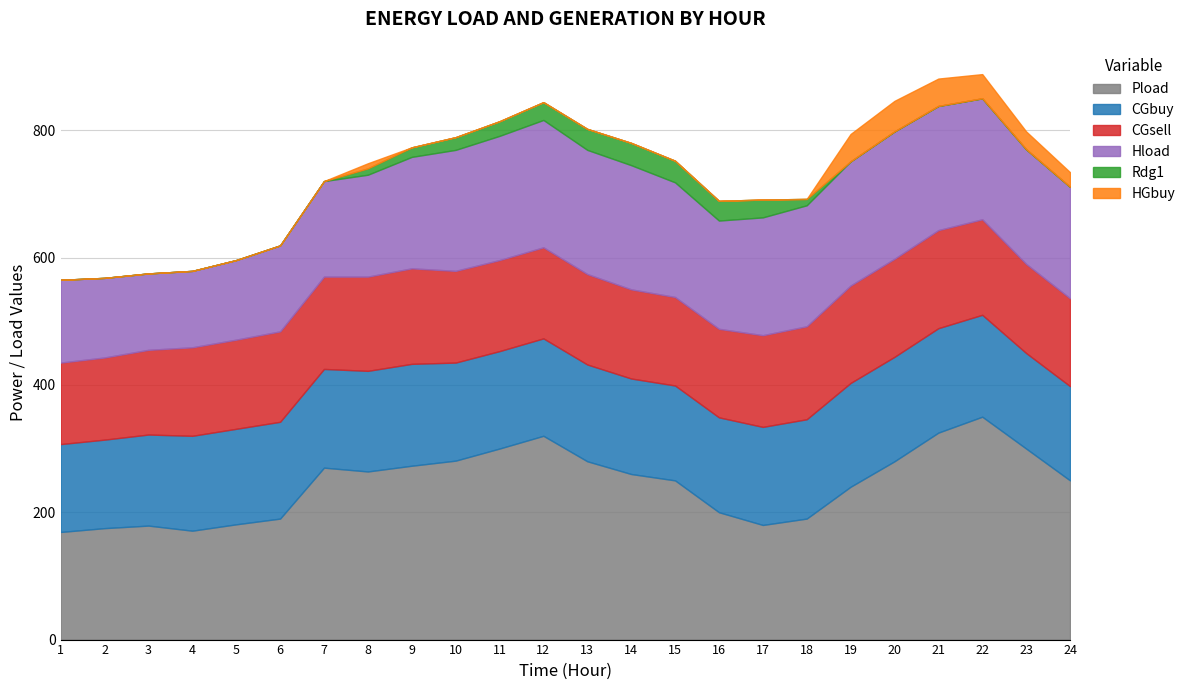

Which series has the largest total across all categories?

Pload